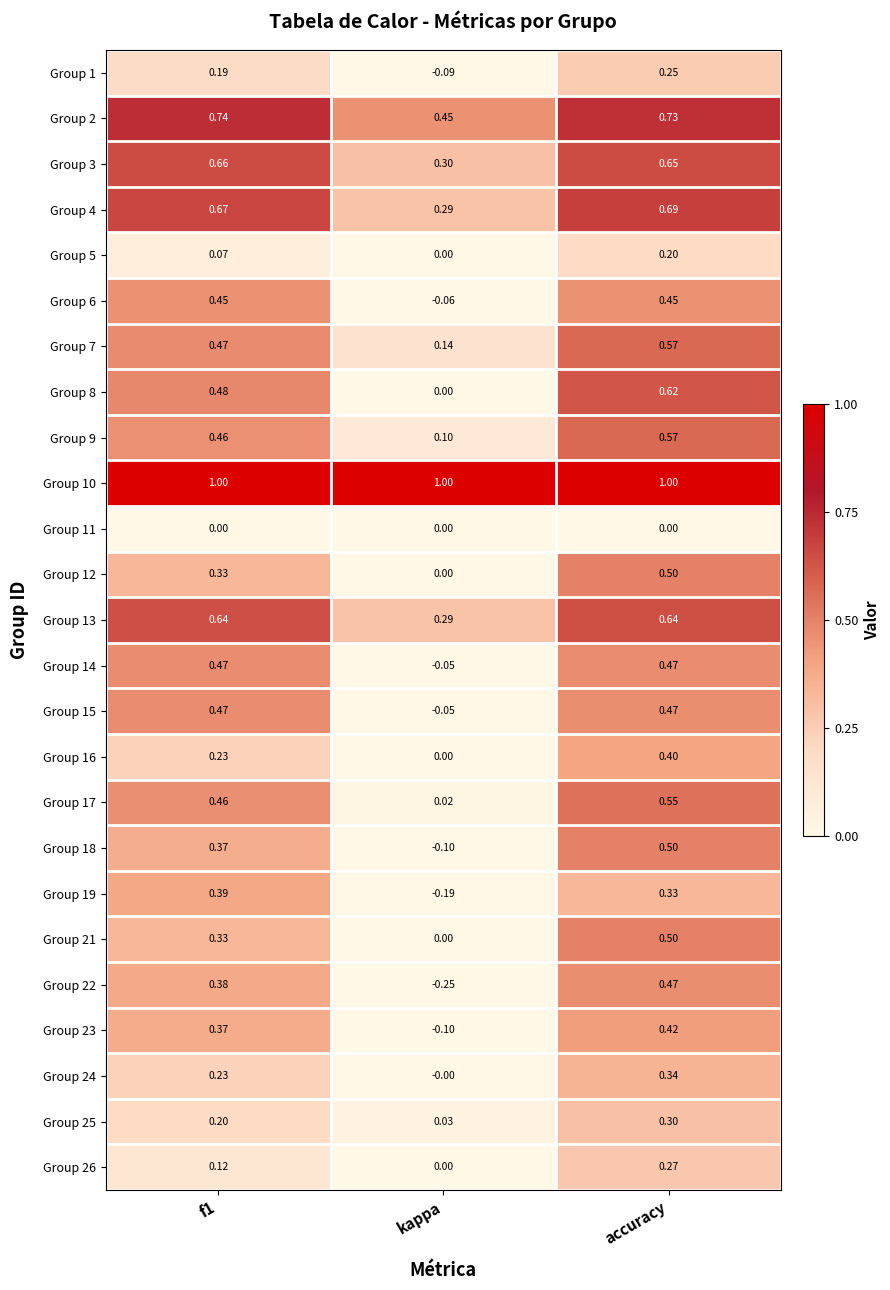

Which category has the lowest value in the Group 18 series?

kappa